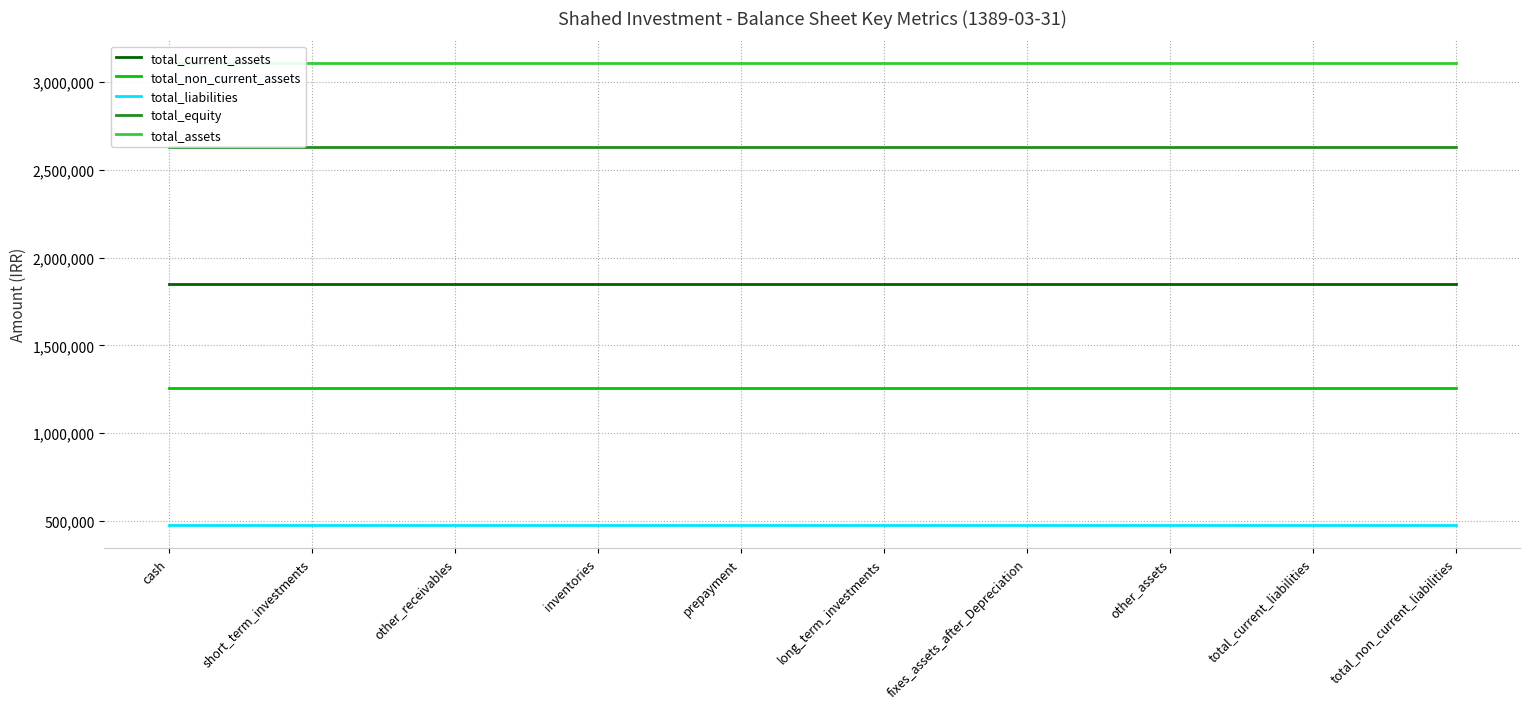

How many series are shown in this chart?

5